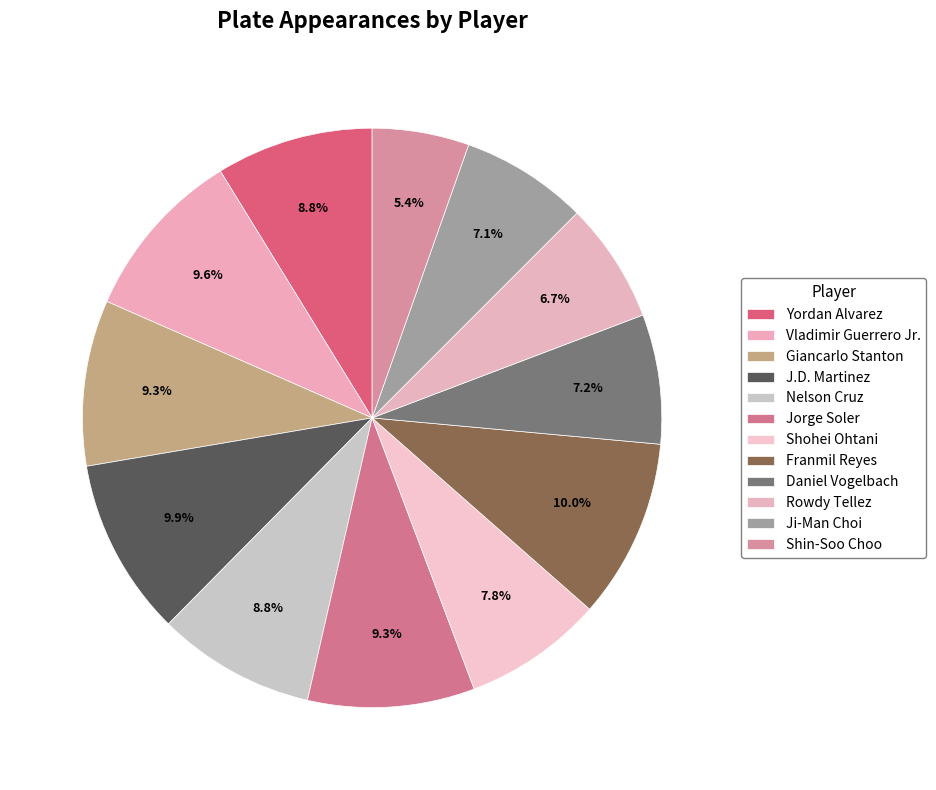

Between Ji-Man Choi and Shohei Ohtani, which is larger?

Shohei Ohtani